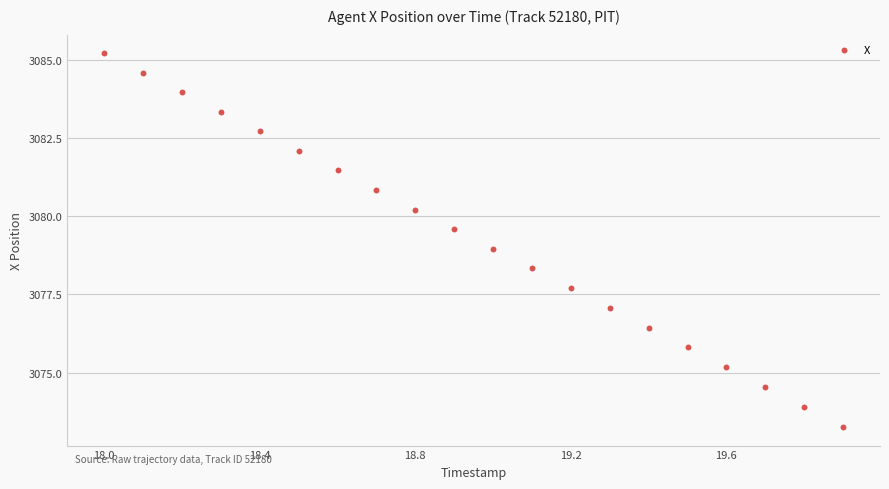

What is the range of X values (max minus min)?

1.9